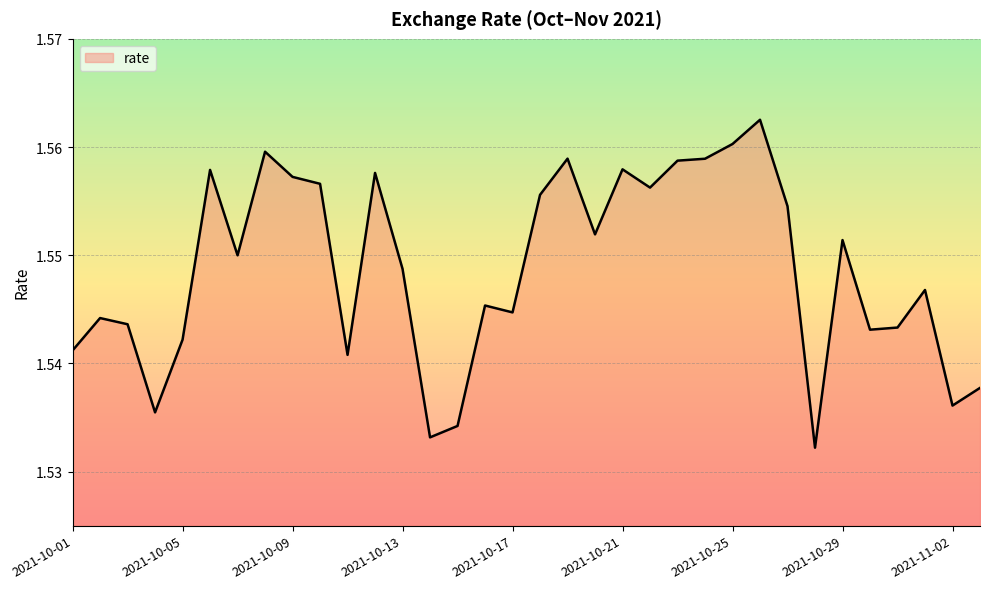

List the labels in order of value, largest first.

2021-10-26, 2021-10-25, 2021-10-08, 2021-10-19, 2021-10-24, 2021-10-23, 2021-10-21, 2021-10-06, 2021-10-12, 2021-10-09, 2021-10-10, 2021-10-22, 2021-10-18, 2021-10-27, 2021-10-20, 2021-10-29, 2021-10-07, 2021-10-13, 2021-11-01, 2021-10-16, 2021-10-17, 2021-10-02, 2021-10-03, 2021-10-31, 2021-10-30, 2021-10-05, 2021-10-01, 2021-10-11, 2021-11-03, 2021-11-02, 2021-10-04, 2021-10-15, 2021-10-14, 2021-10-28